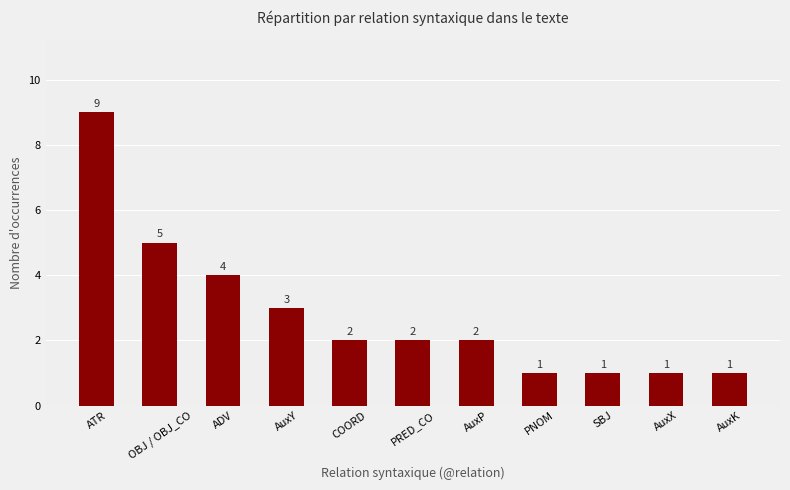

The chart shows a value of 1 at AuxX. True or false?

True